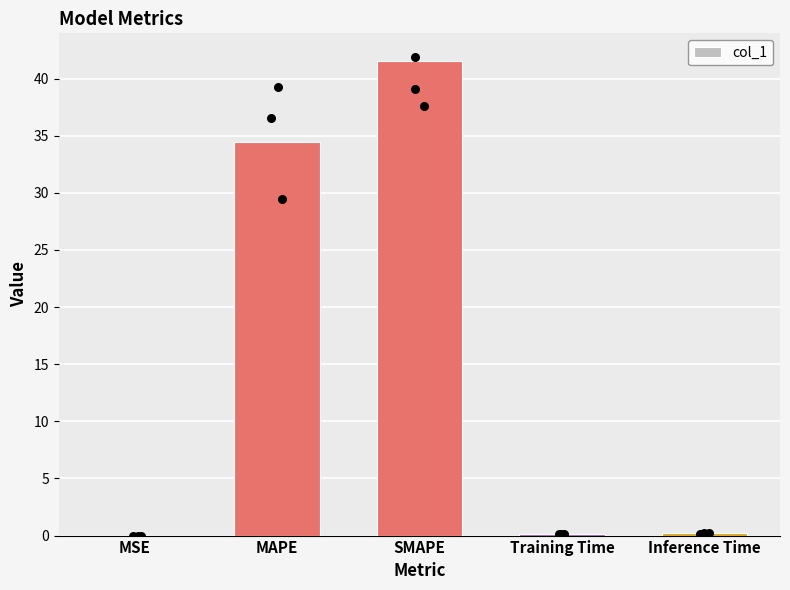

What is the ratio of the value at SMAPE to the value at MAPE?

1.2